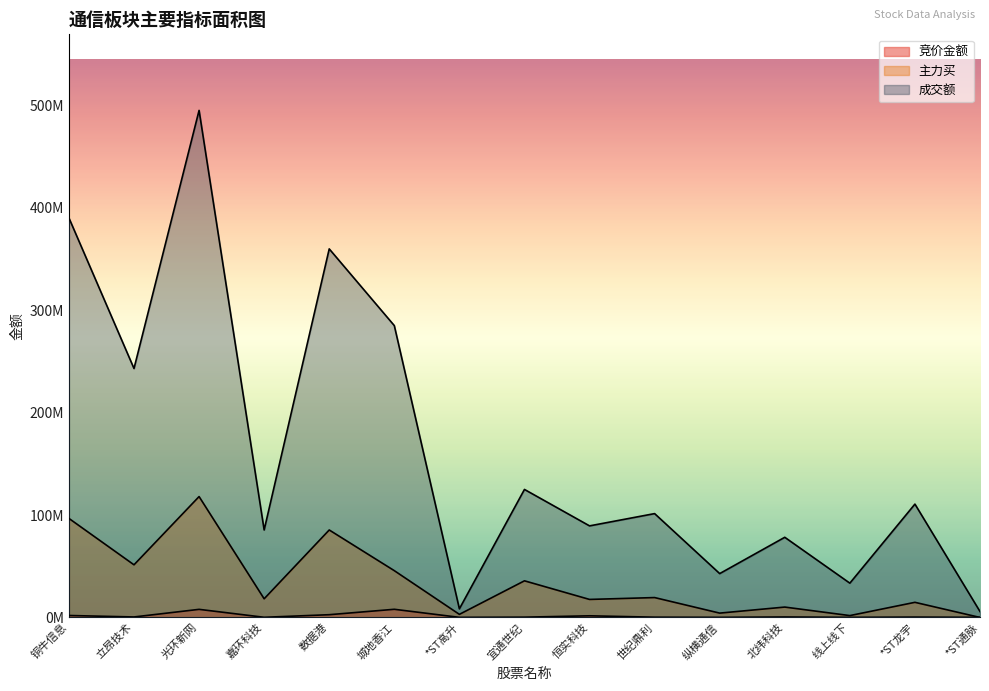

Is the value of 成交额 at 北纬科技 greater than the value of 竞价金额 at 宜通世纪?

Yes